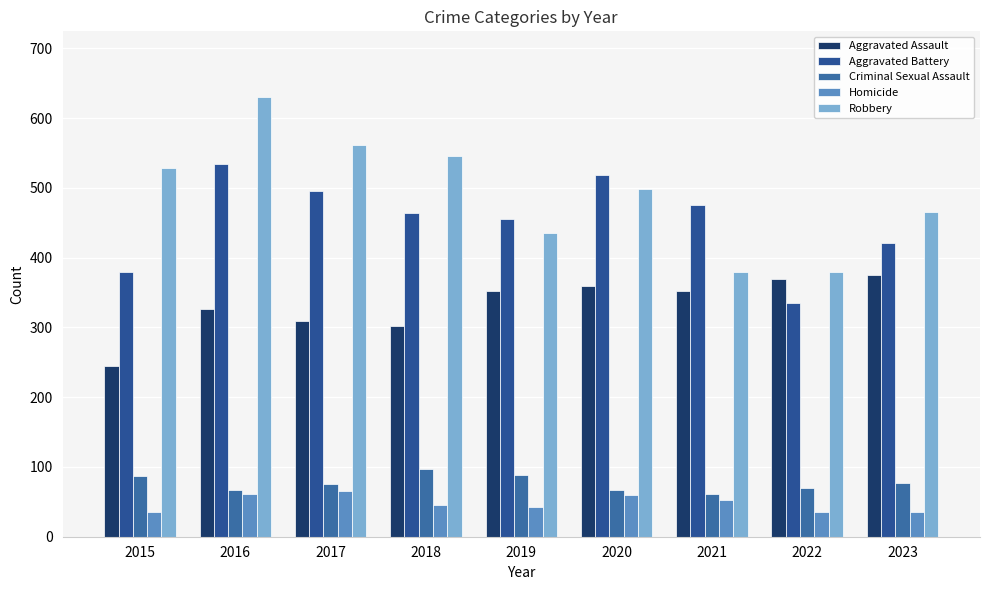

Count the number of data series in this chart.

5